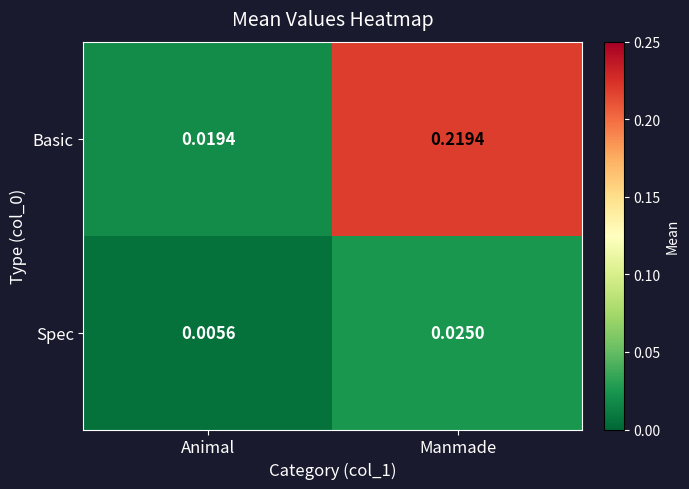

Which category has the highest value across all series?

Manmade